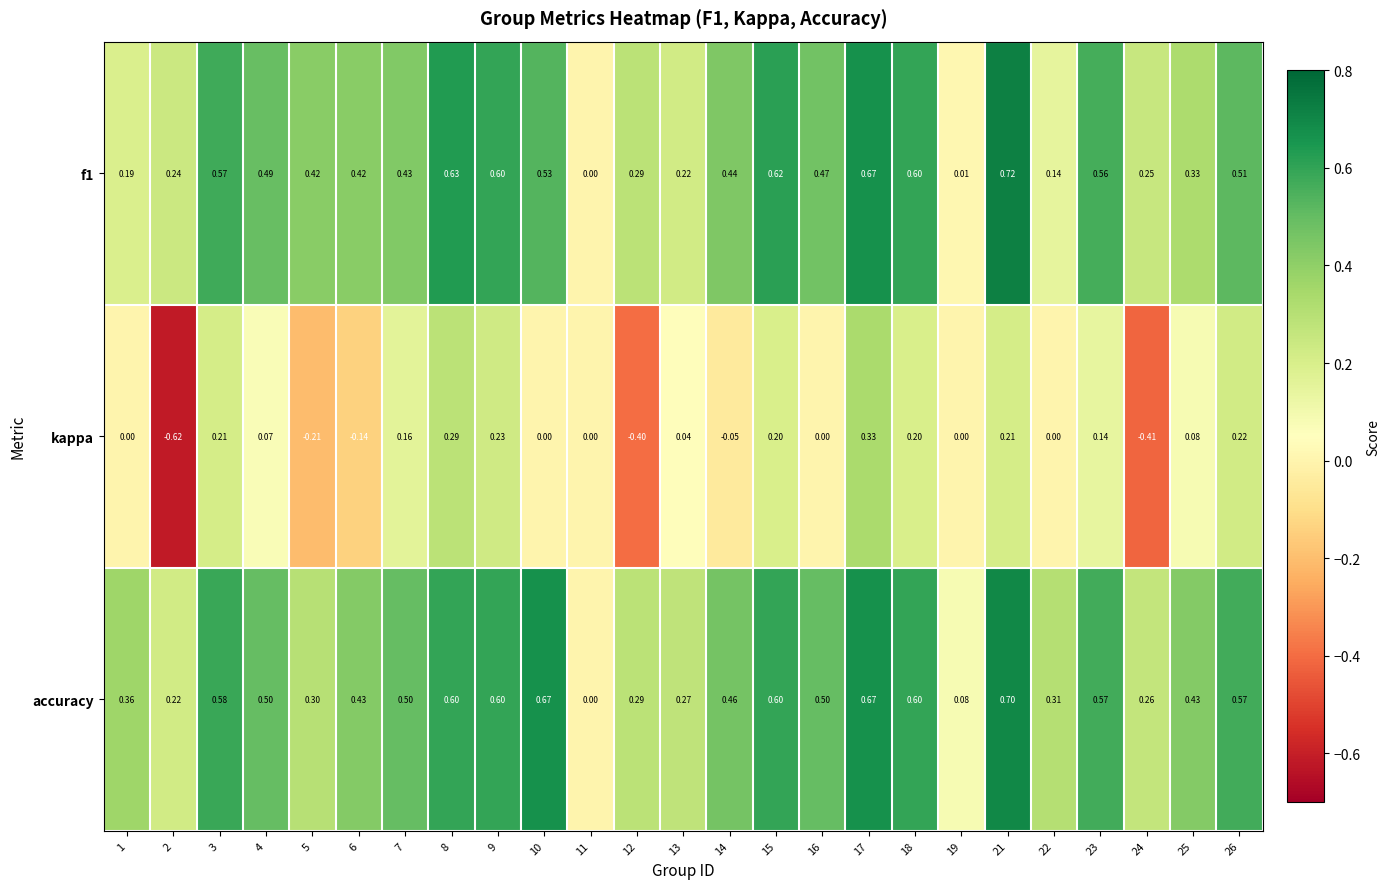

What is the spread (max minus min) of values at 10?

0.7